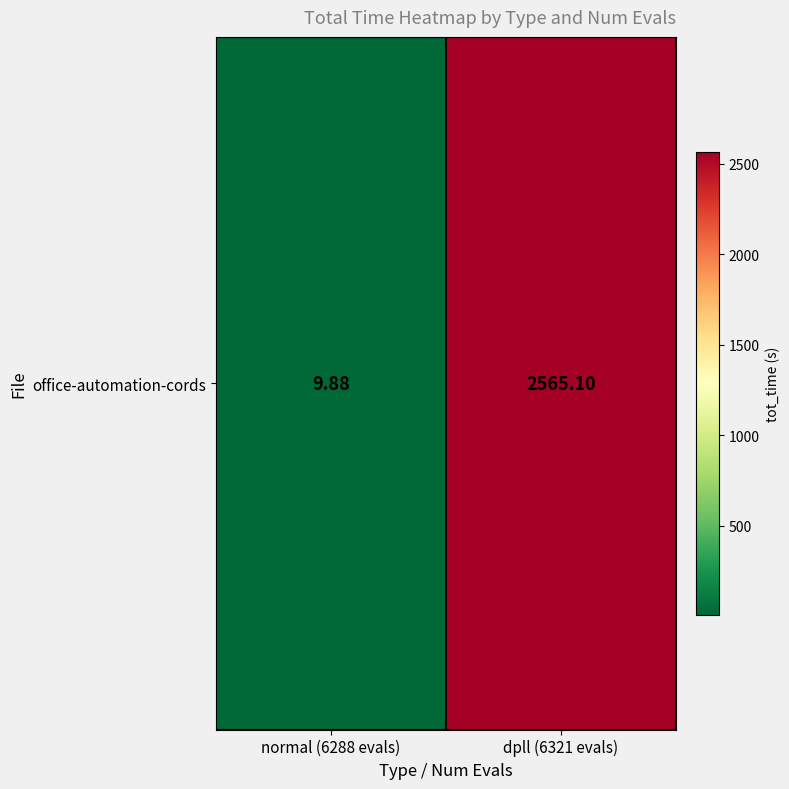

What is the ratio of the value at dpll (6321 evals) to the value at normal (6288 evals)?

259.7